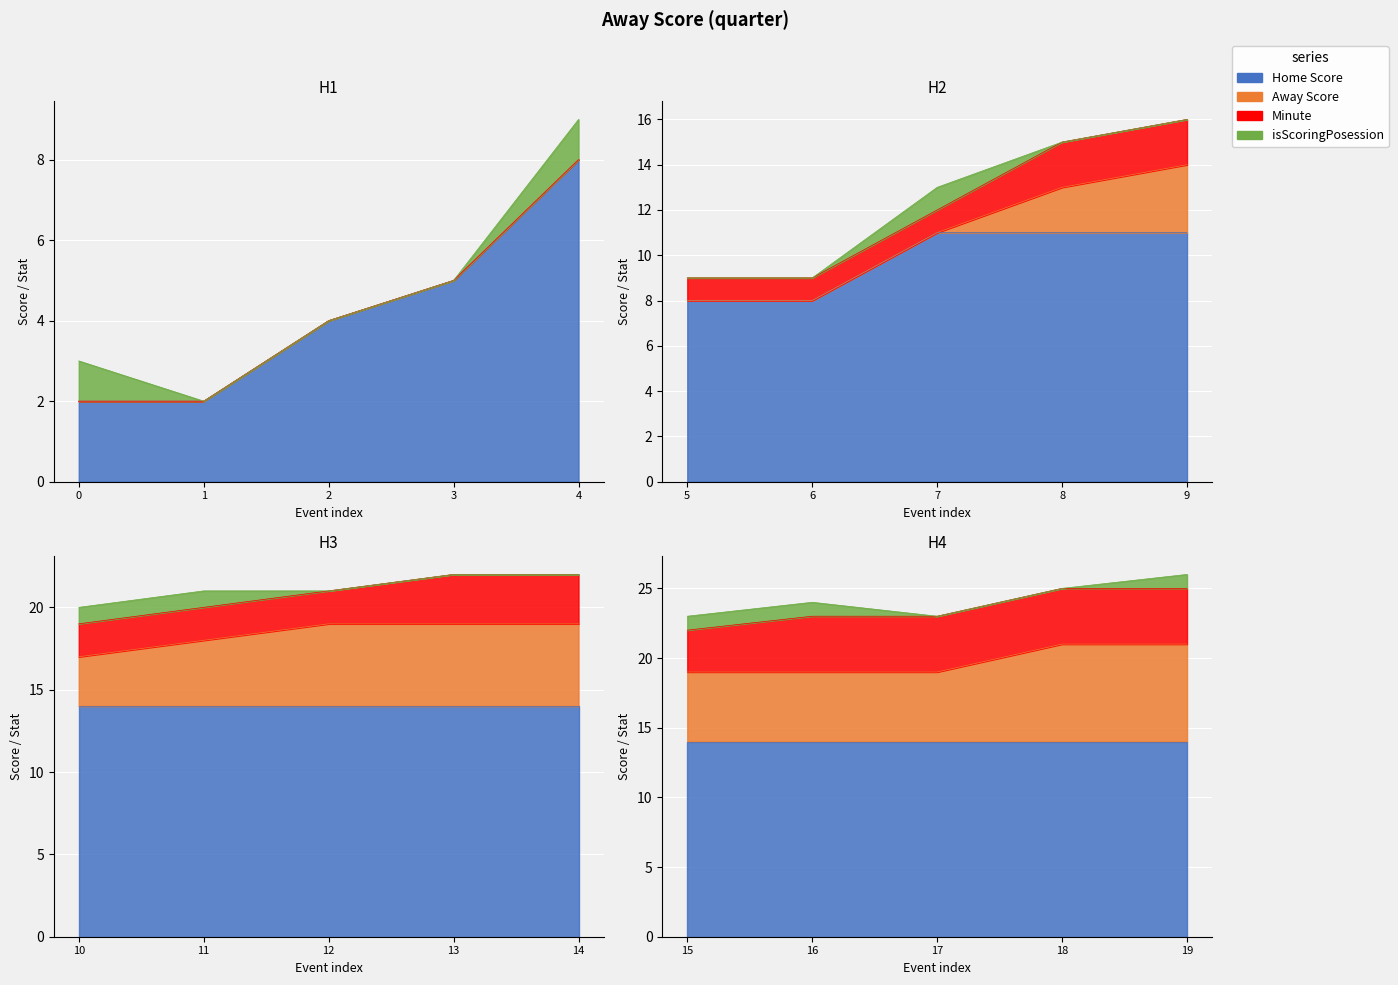

What is the difference between the maximum and second lowest values in the Home Score series?

12